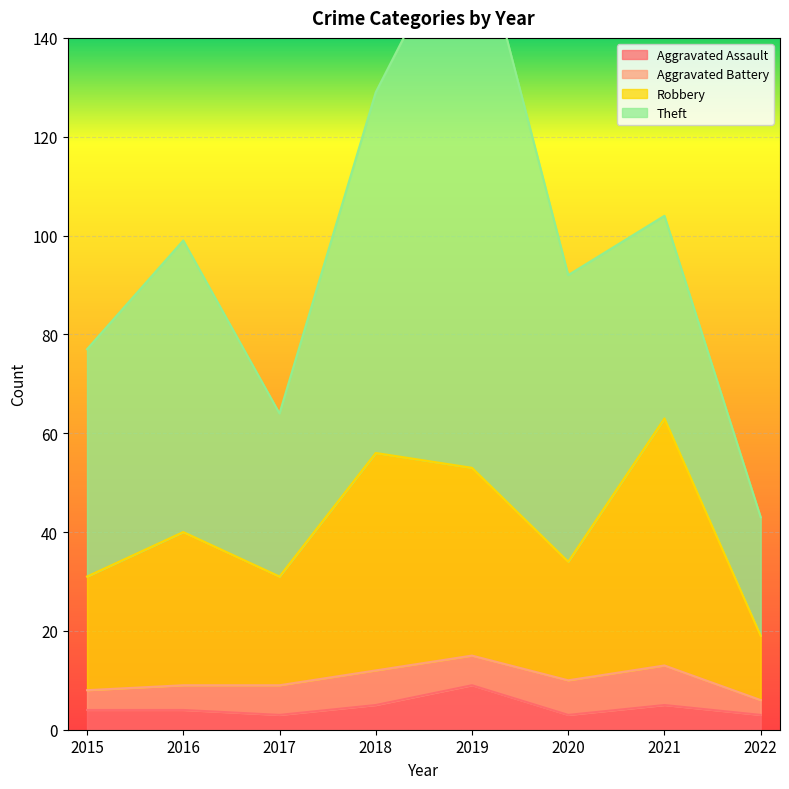

Is it true that Aggravated Assault equals 9 at 2019?

True